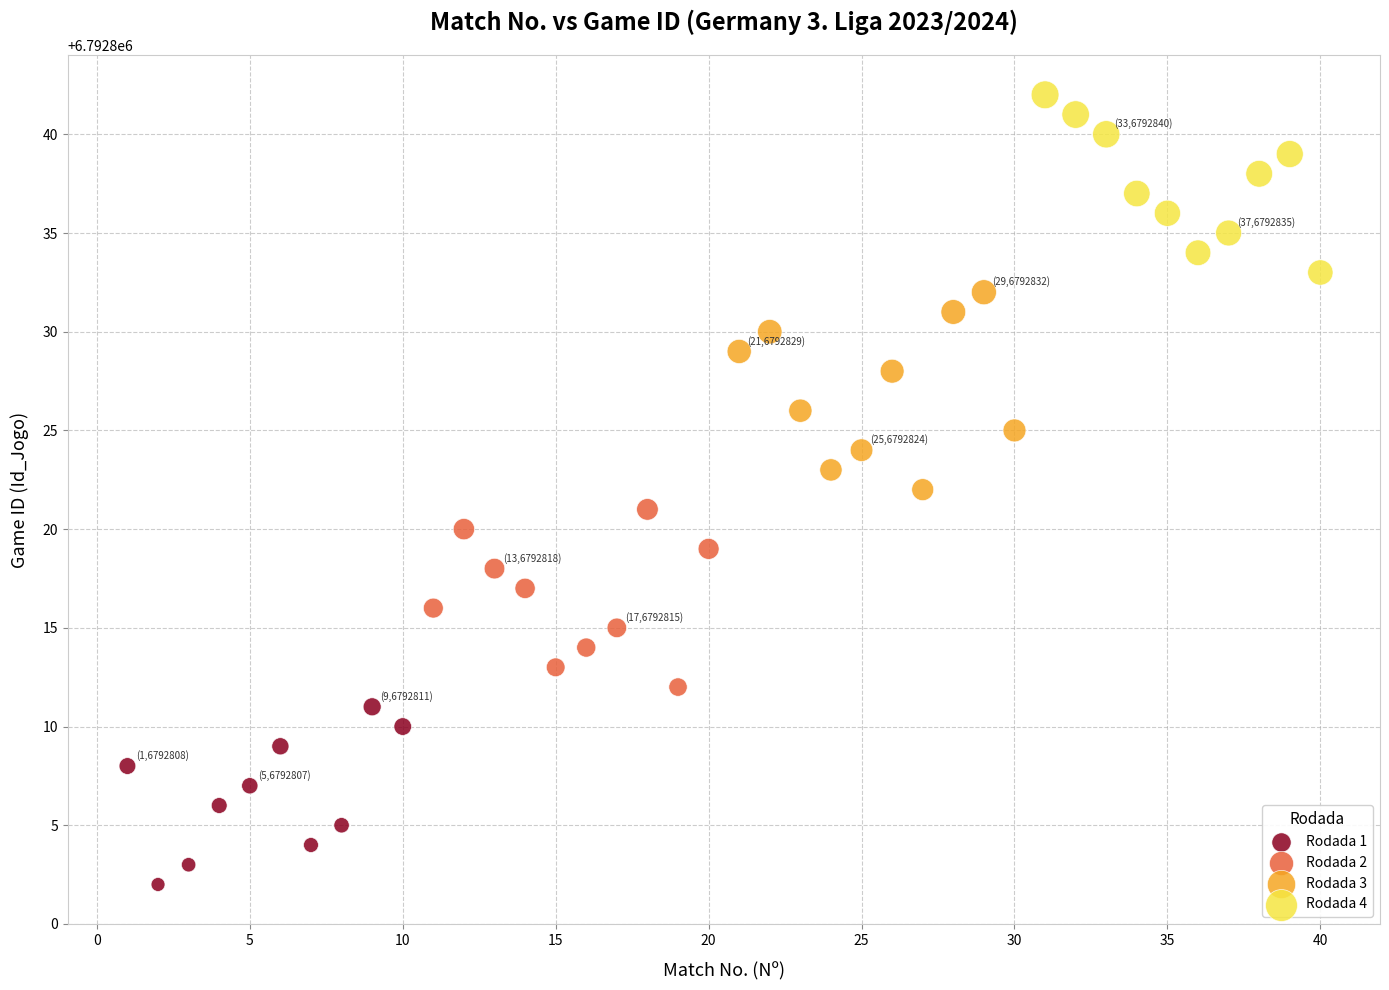

Which series contains the lowest Y value?

Rodada 1